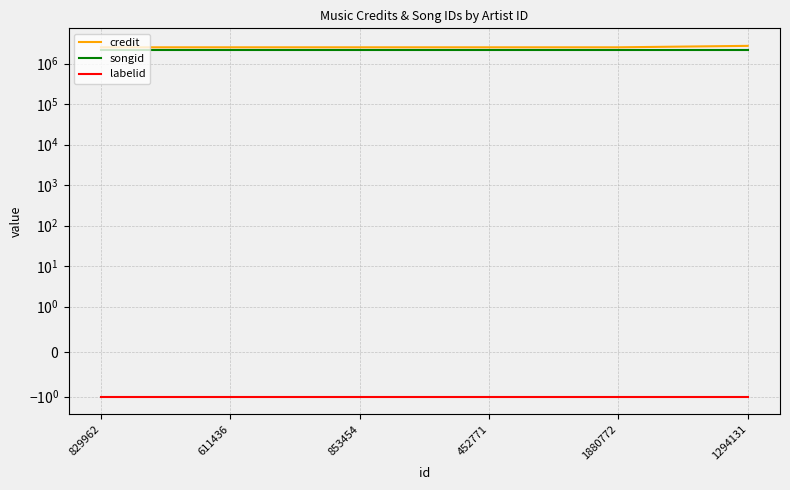

What is the minimum value for songid?

2204618